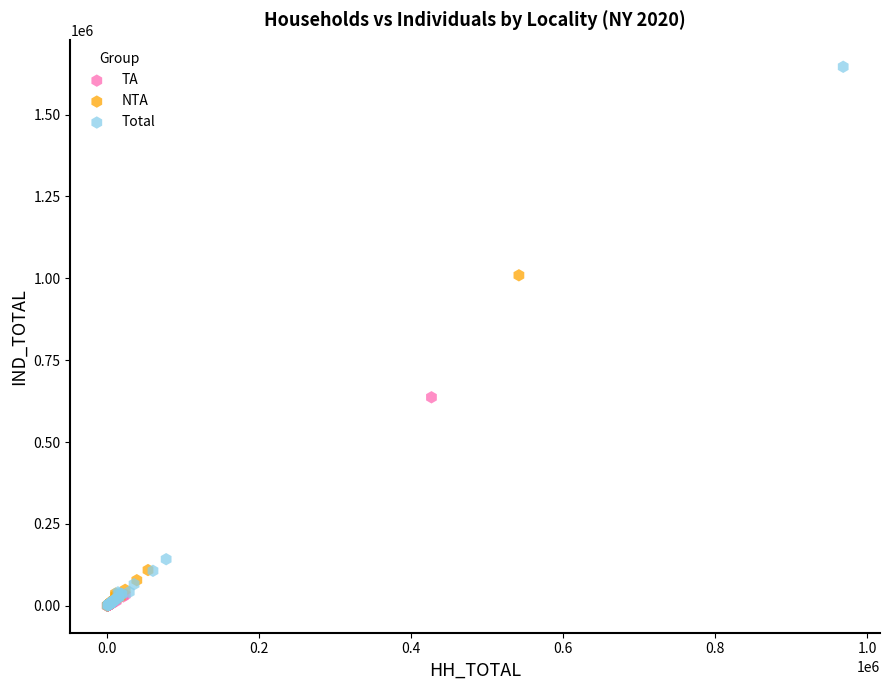

What are all the series names shown in the legend?

TA, NTA, Total